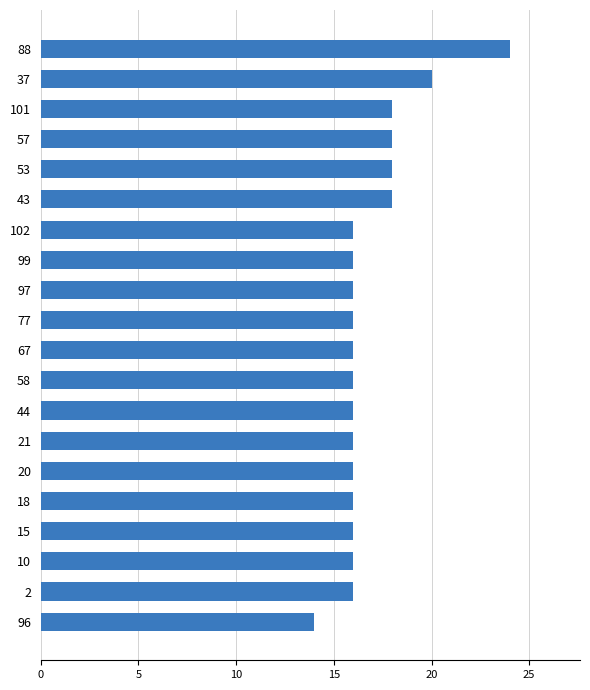

What is the label of the 4th bar from the bottom?

15